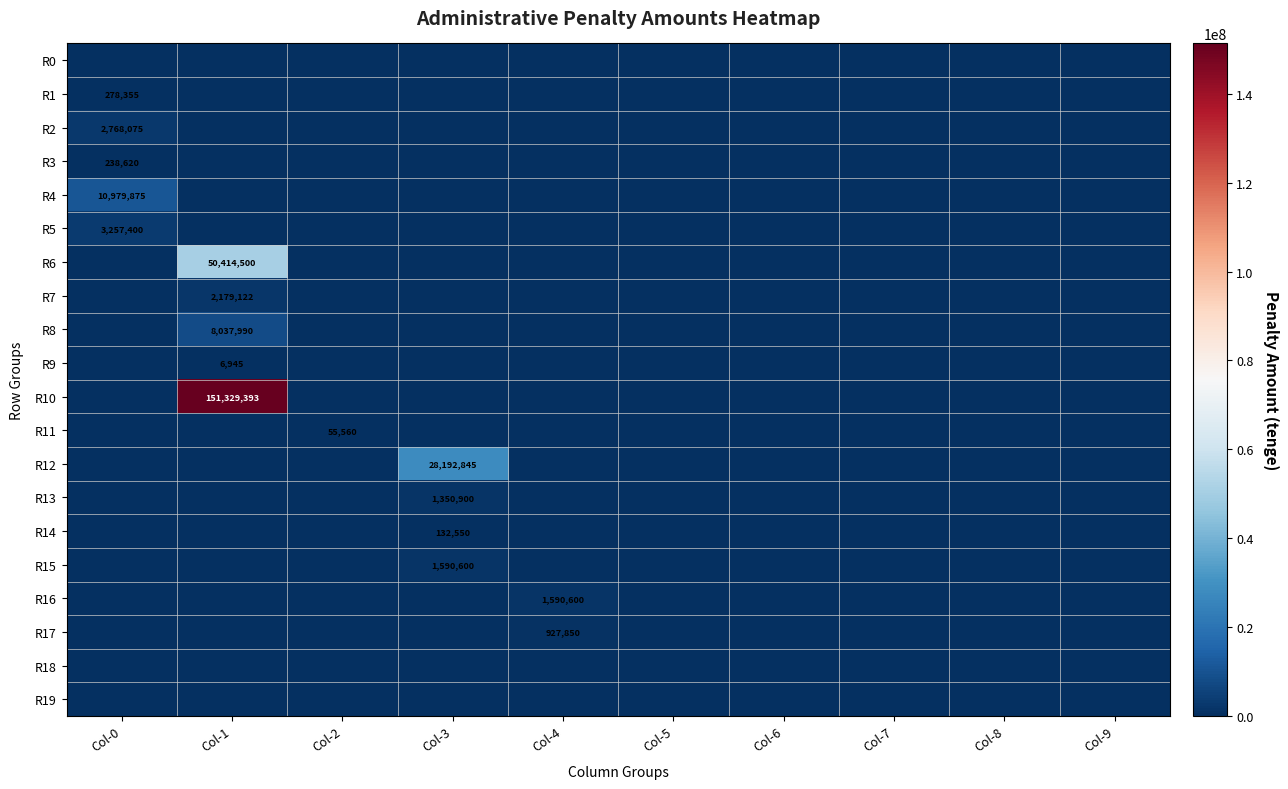

Which label corresponds to the smallest value in the chart?

Col-0